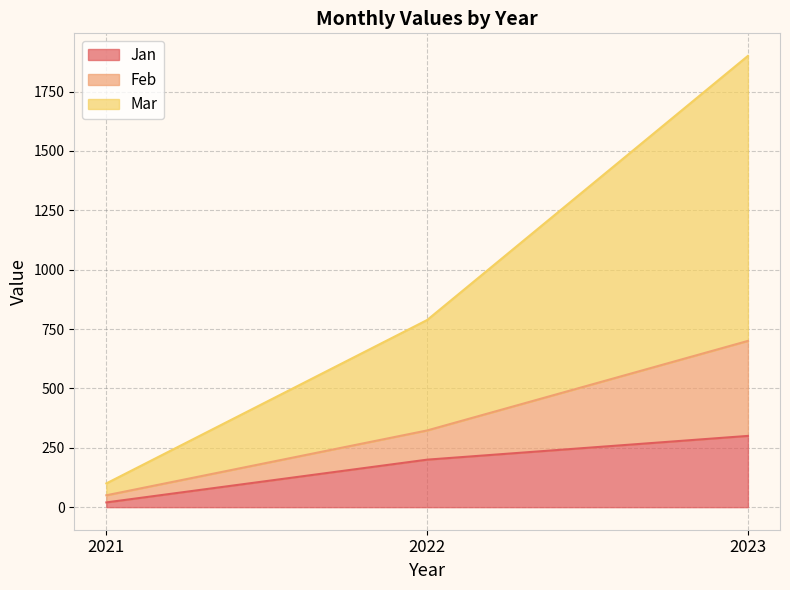

At which label is Jan closest to 160?

2022